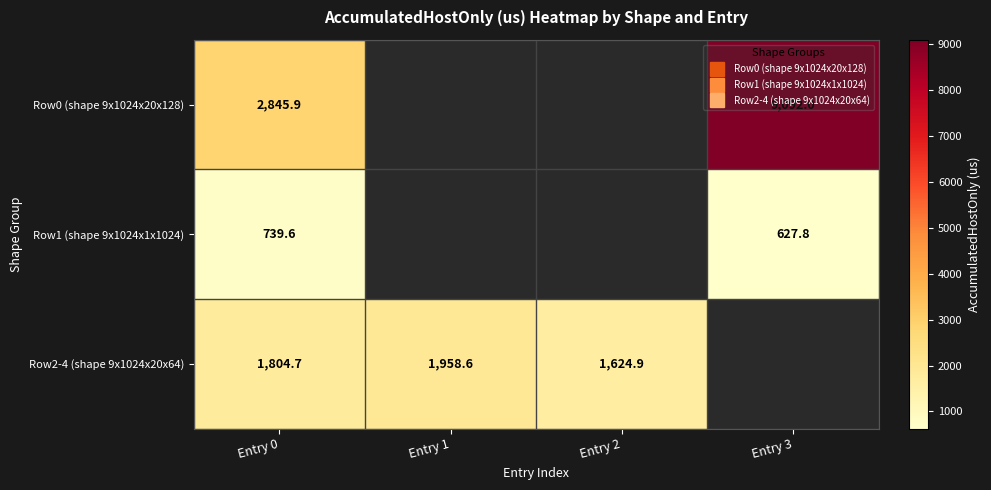

Between Entry 1 and Entry 3, which series saw the biggest shift?

Row0 (shape 9x1024x20x128)